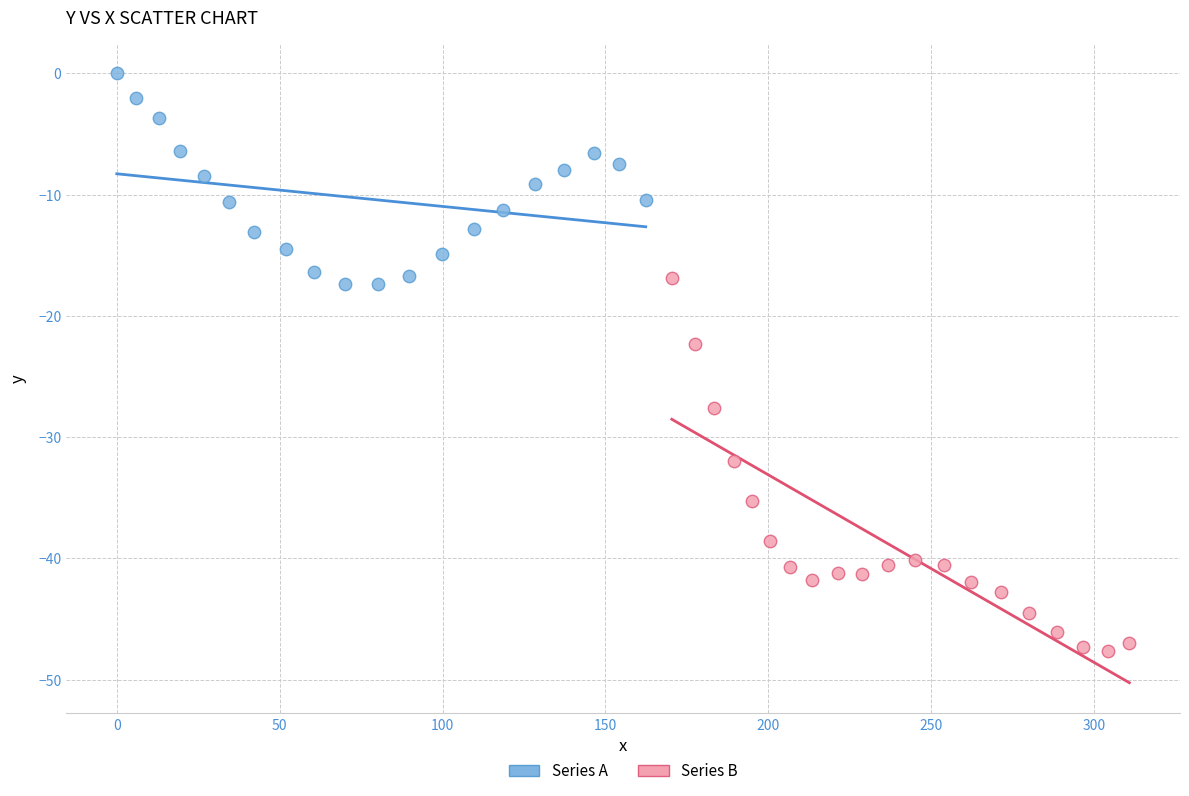

What are all the series names shown in the legend?

Series A, Series B